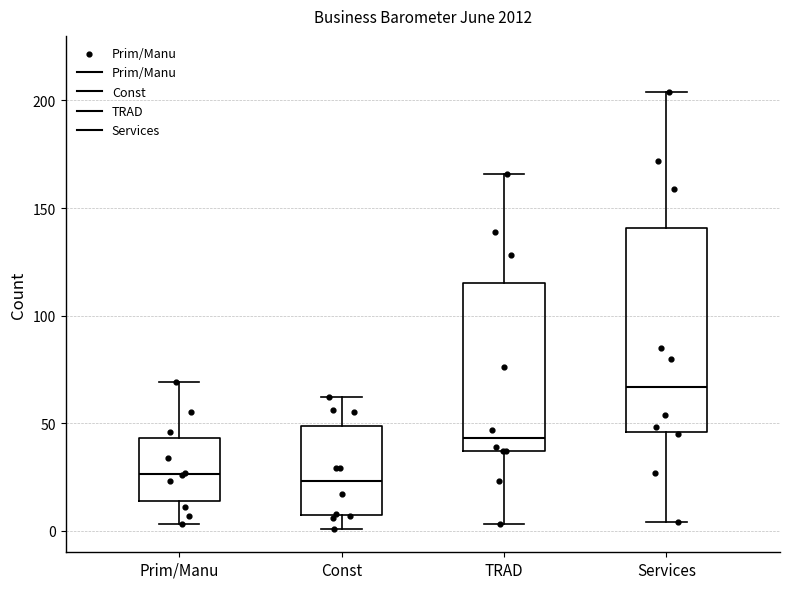

Reading left to right, read every box against the y-axis: the position of its median line, the range the box covers, and the ends of its whiskers. The values are not printed on the chart, so give them approximately, as read against the axis.

Prim/Manu: median 25, box 15 to 45, whiskers 5 to 70
Const: median 25, box 5 to 50, whiskers 0 to 60
TRAD: median 45, box 35 to 115, whiskers 5 to 165
Services: median 65, box 45 to 140, whiskers 5 to 205